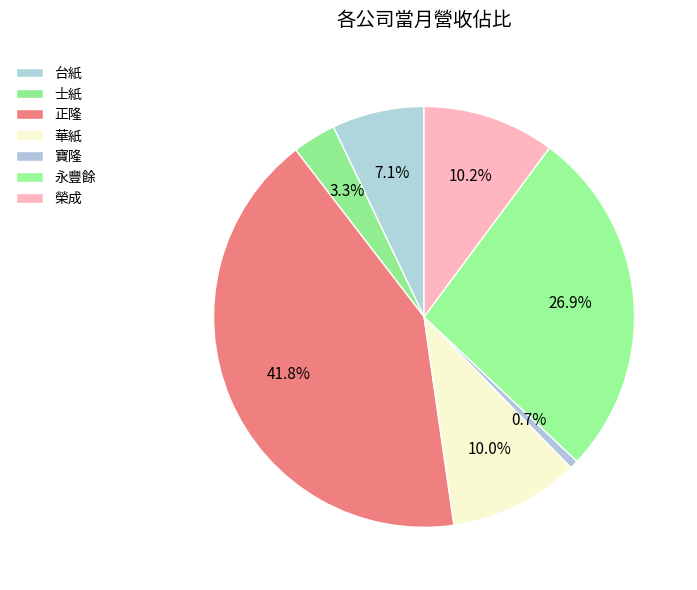

To the nearest percent, what portion does 榮成 represent?

10%